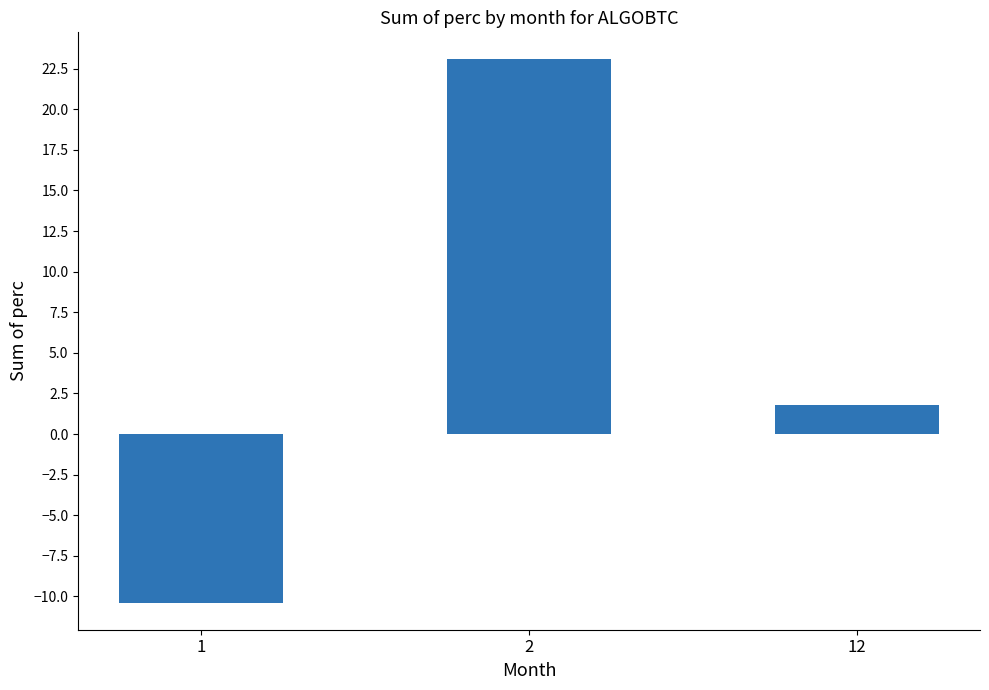

The chart shows a value of 23.1 at 2. True or false?

True